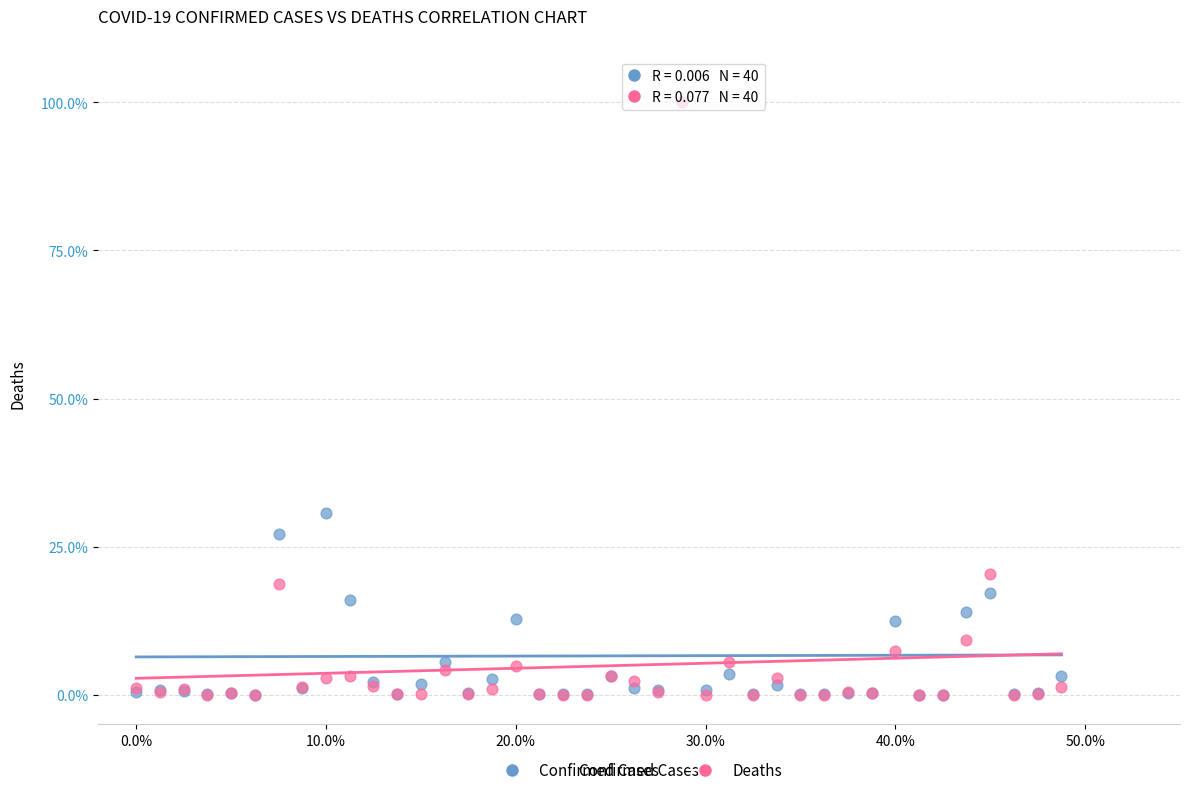

Which series has the largest Y range (max minus min)?

Deaths